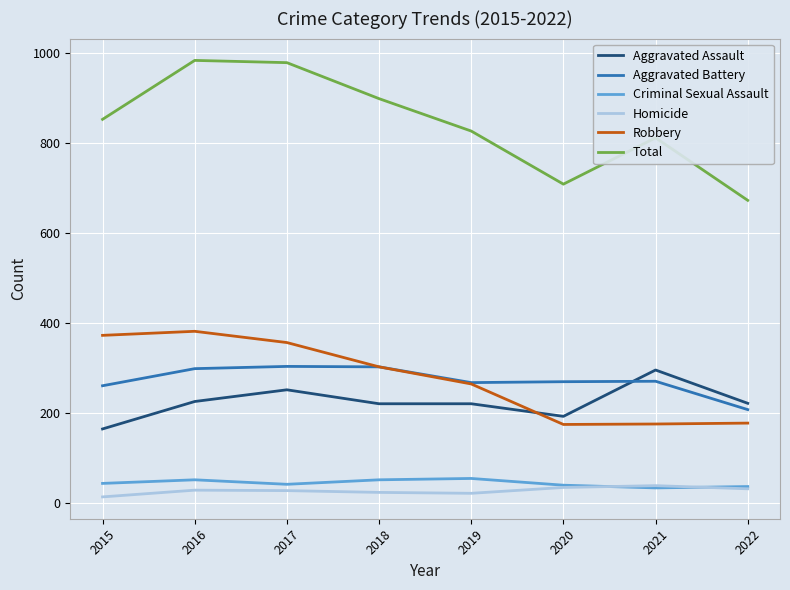

What is the minimum value for Total?

672